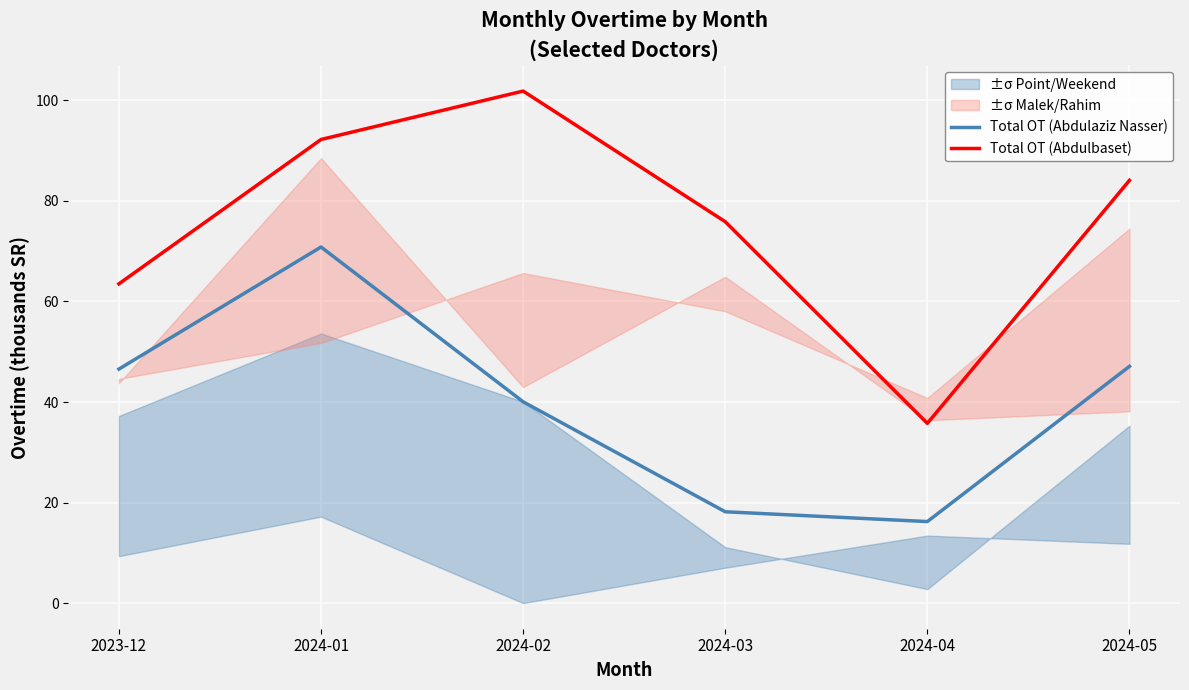

What is the difference between the maximum and minimum values in the Total OT (Abdulaziz Nasser) series?

54.6